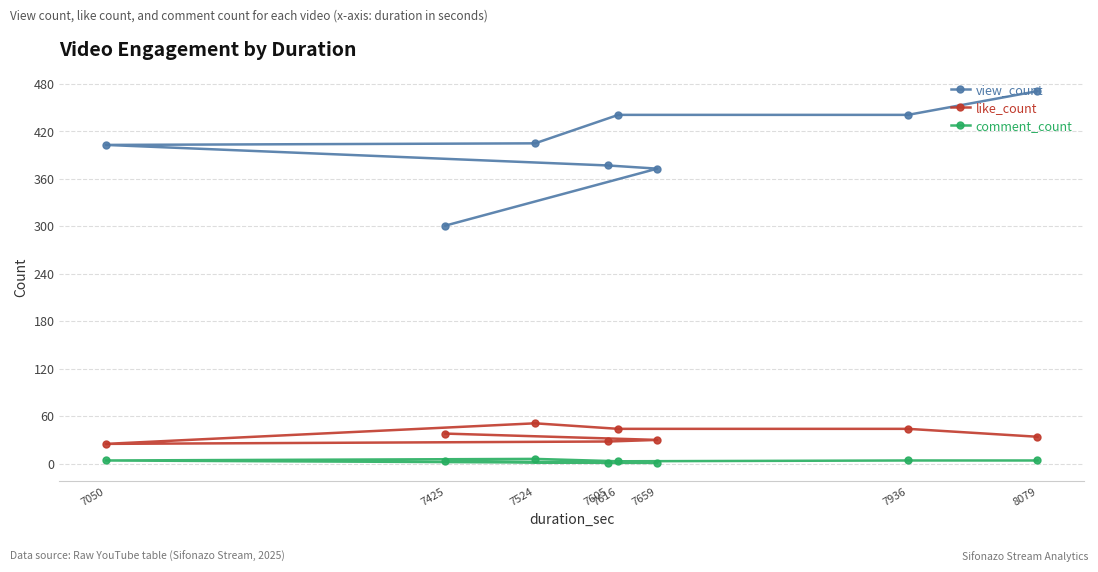

At how many categories does at least one series exceed 329?

7